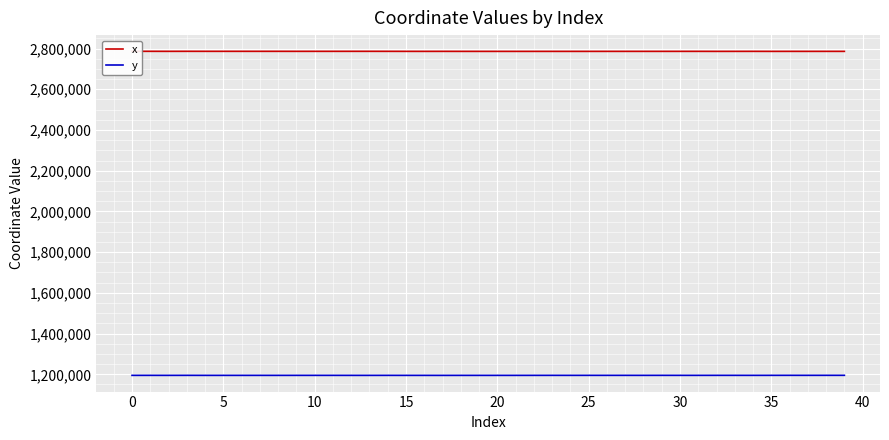

What is the average value of the y series?

1194826.1